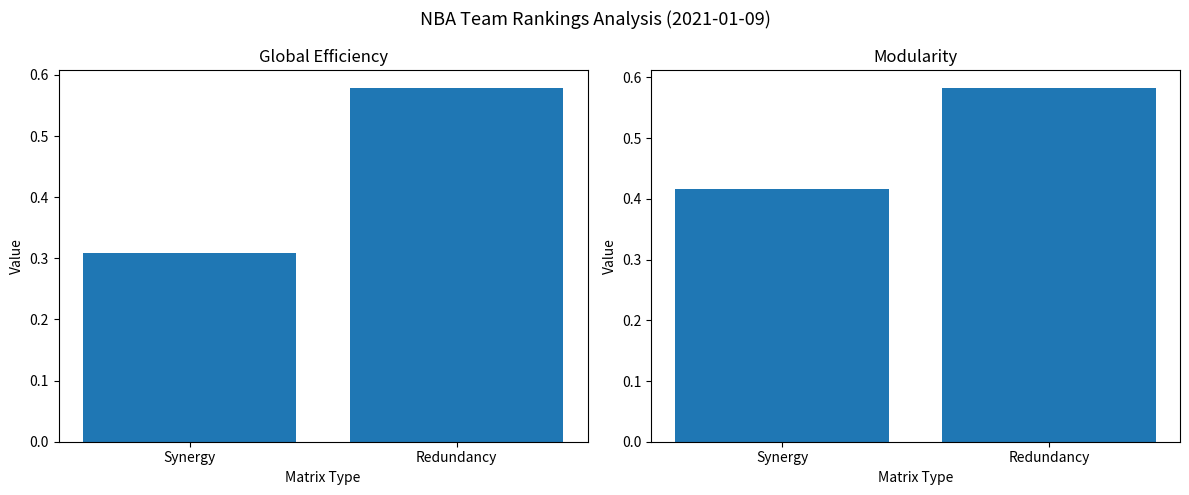

Reading left to right, what are all the values shown in this chart?

FG% Rank (normalized): Synergy=0.3	Redundancy=0.6
DREB Rank (normalized): Synergy=0.4	Redundancy=0.6